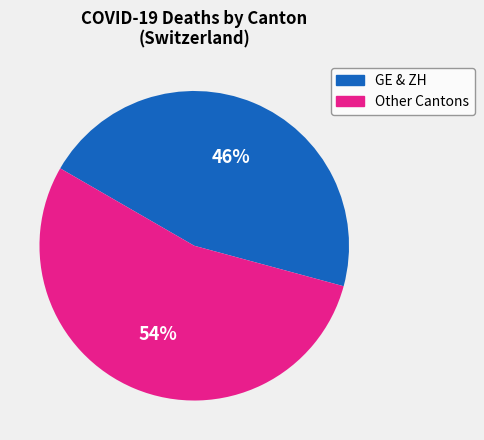

To the nearest percent, what is the difference between the largest and smallest slice percentages?

8%